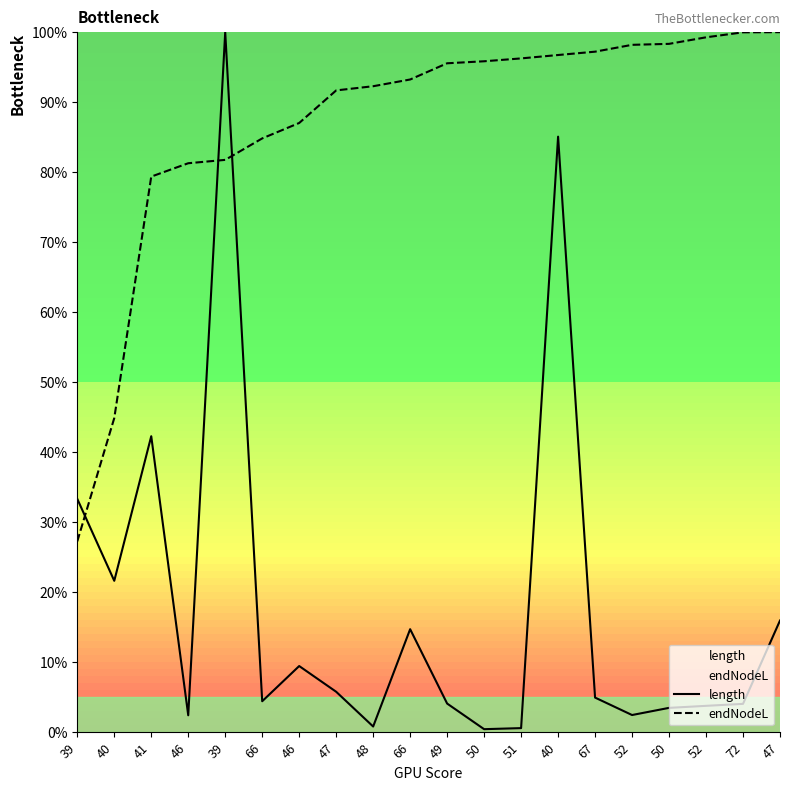

How many categories are shown in the chart?

20